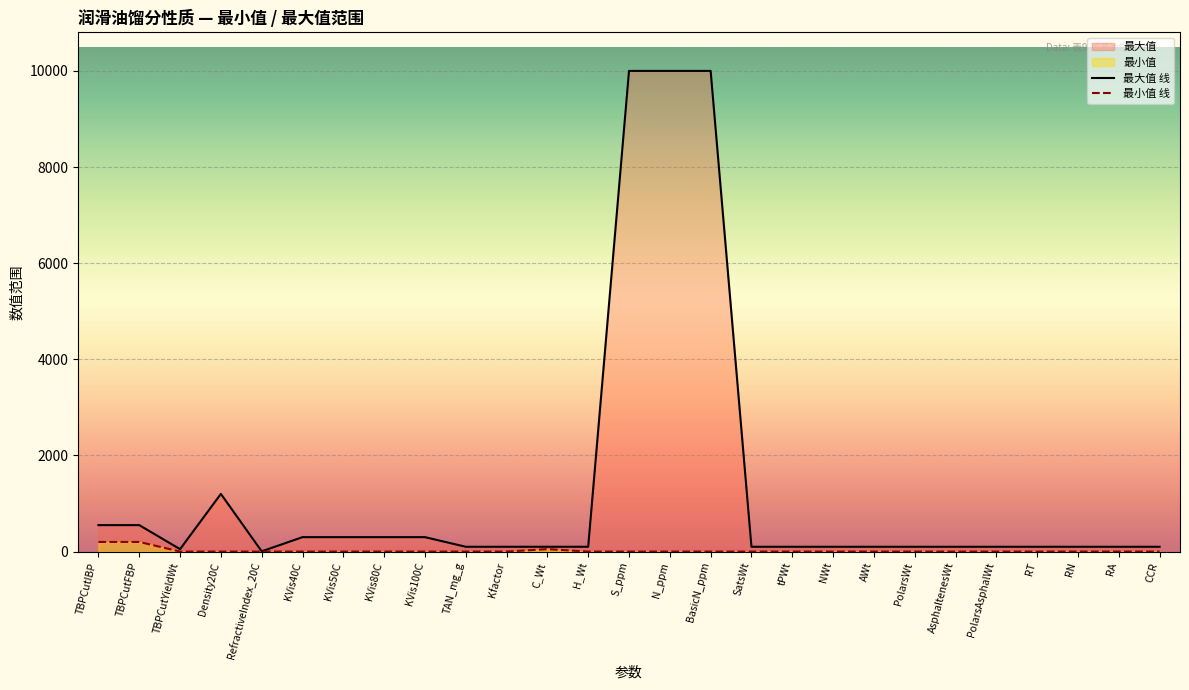

What position from the left is RA?

26